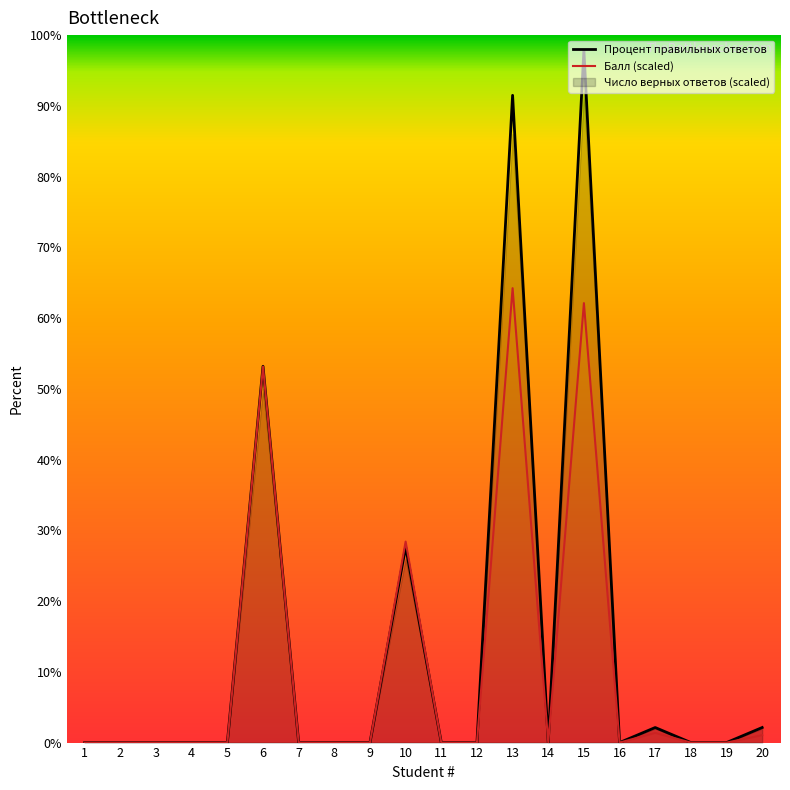

True or false: Число верных ответов and Балл intersect in this chart.

False